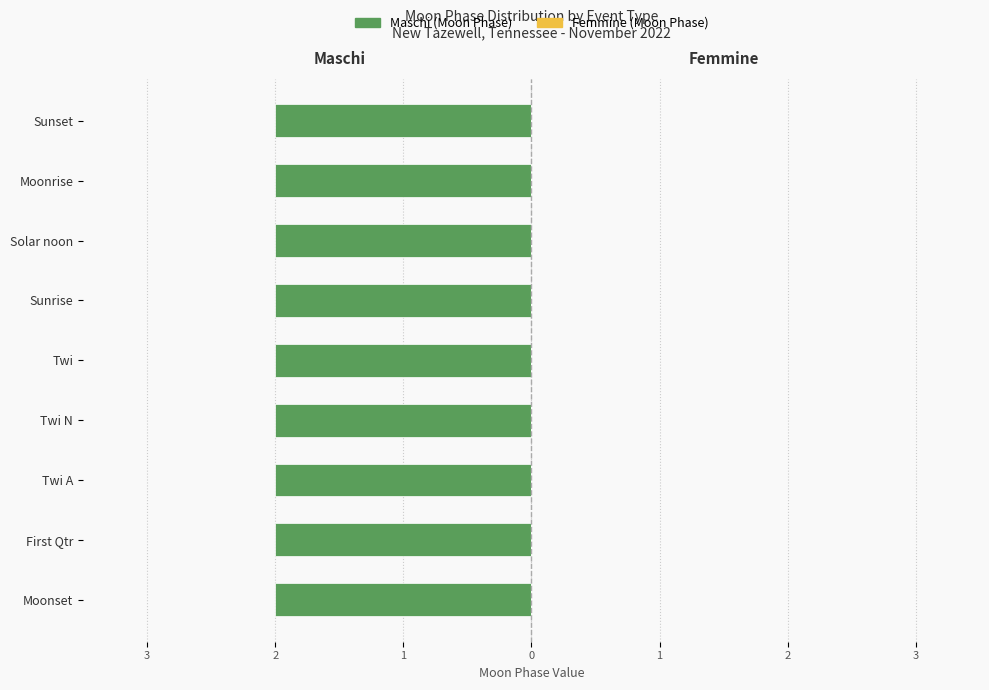

Which label corresponds to the smallest value in the chart?

Moonset